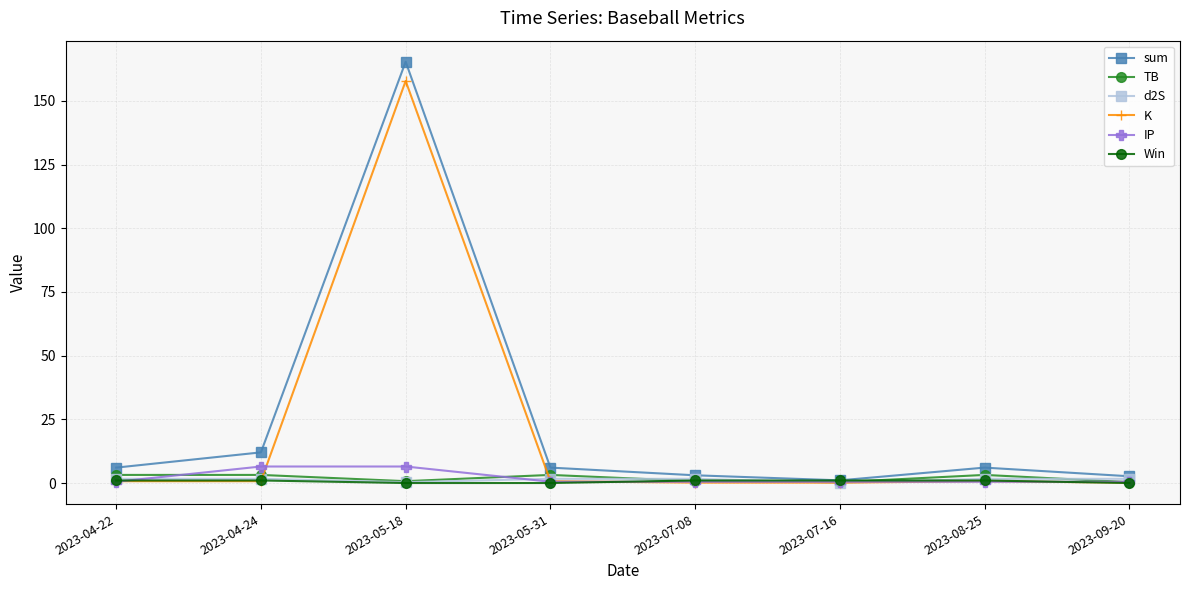

What is the maximum value shown in the chart?

165.4